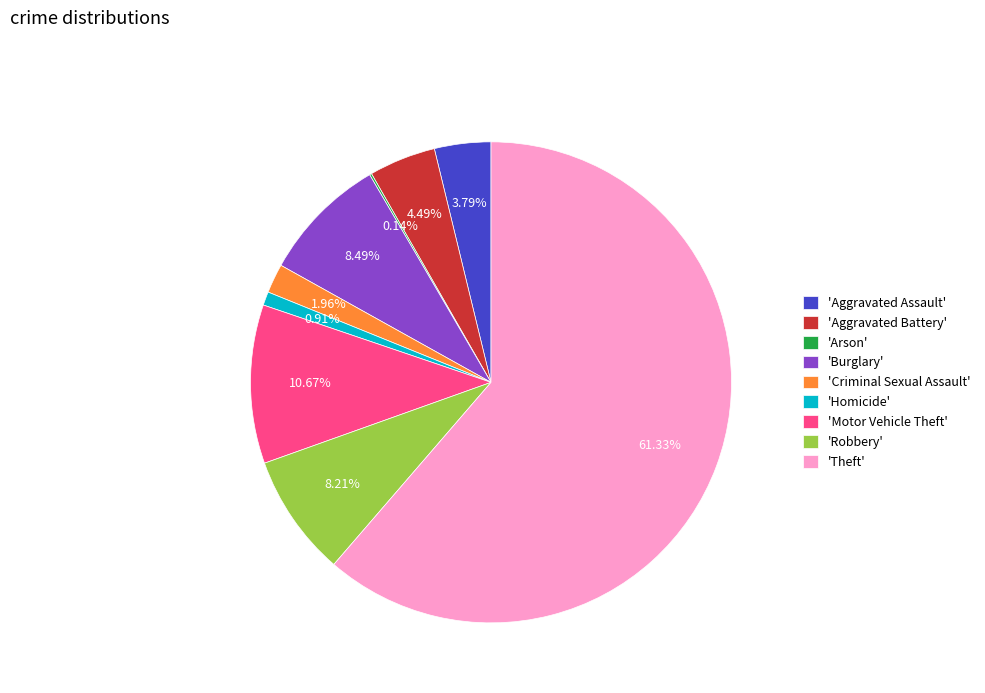

Which slice is the largest?

'Theft'